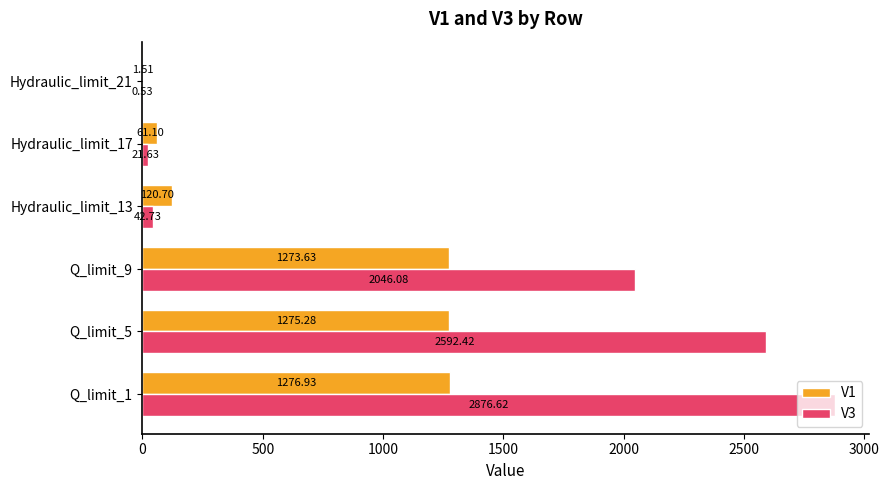

What is the sum of all V1 values?

4009.2